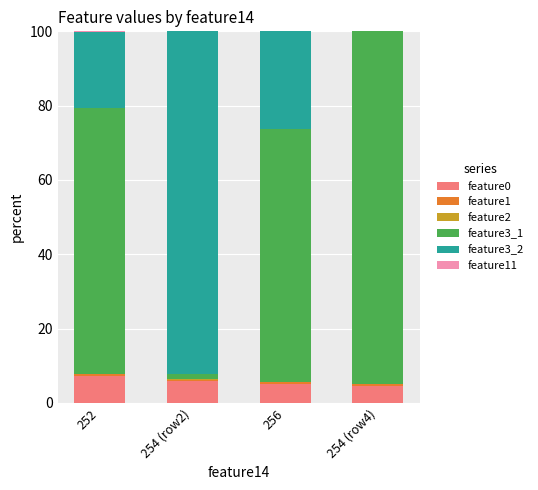

What is the sum of all feature0 values?

22.8